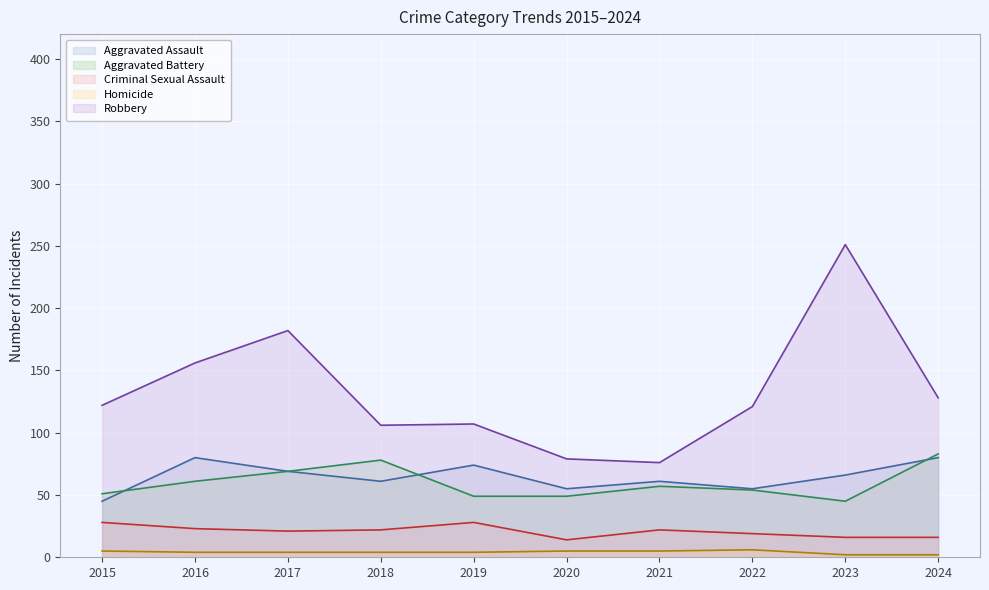

What are all the series names shown in the legend?

Aggravated Assault, Aggravated Battery, Criminal Sexual Assault, Homicide, Robbery